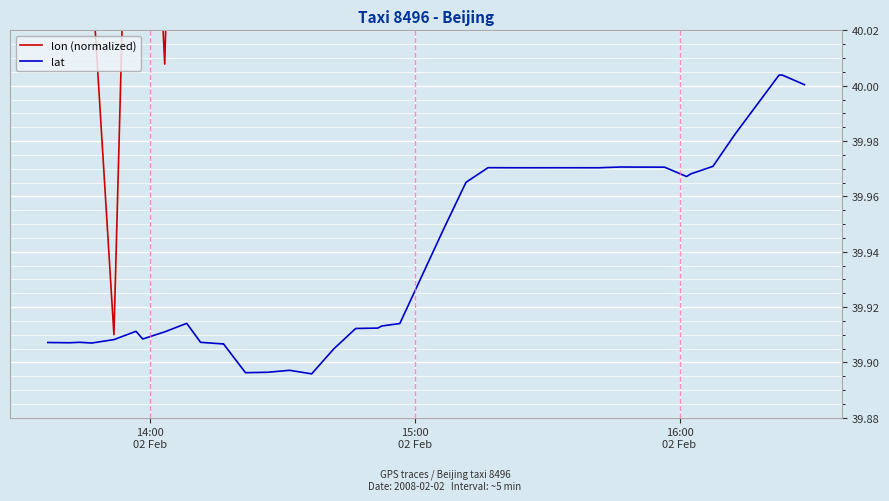

At how many categories does at least one series exceed 41?

24